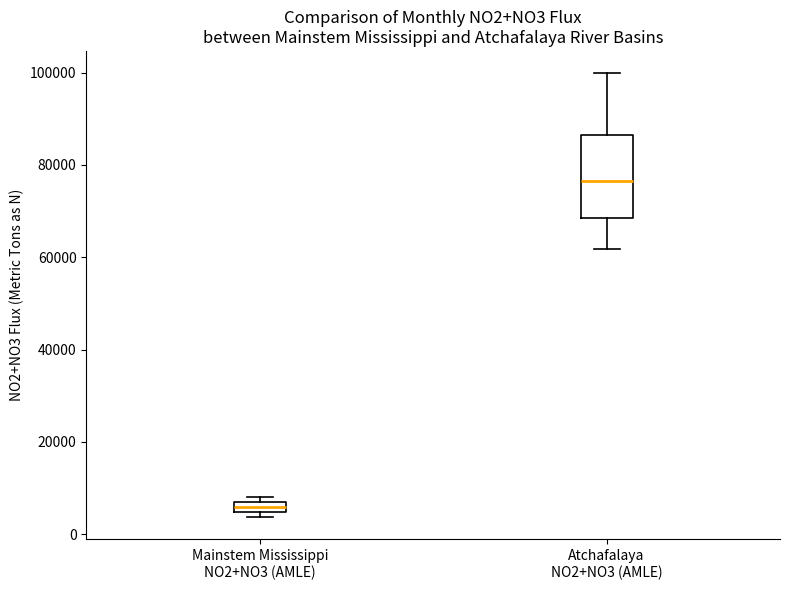

Comparing the boxes themselves (not the whiskers), which one is the tallest?

Atchafalaya NO2+NO3 (AMLE)